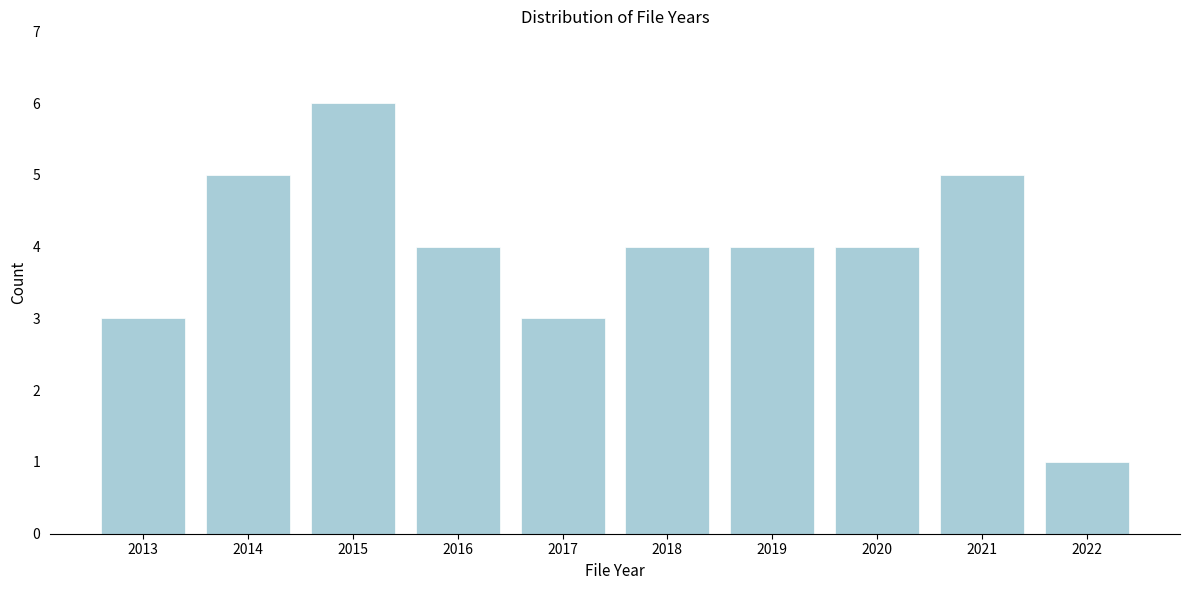

Reading left to right, extract all data points from this chart.

3	5	6	4	3	4	4	4	5	1